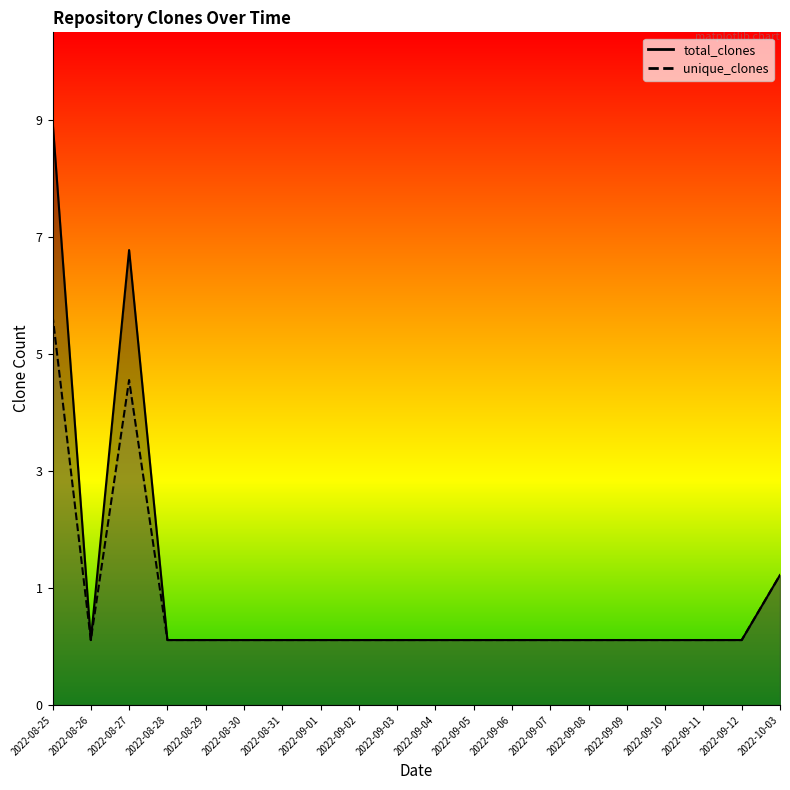

True or false: total_clones and unique_clones cross at least once.

False